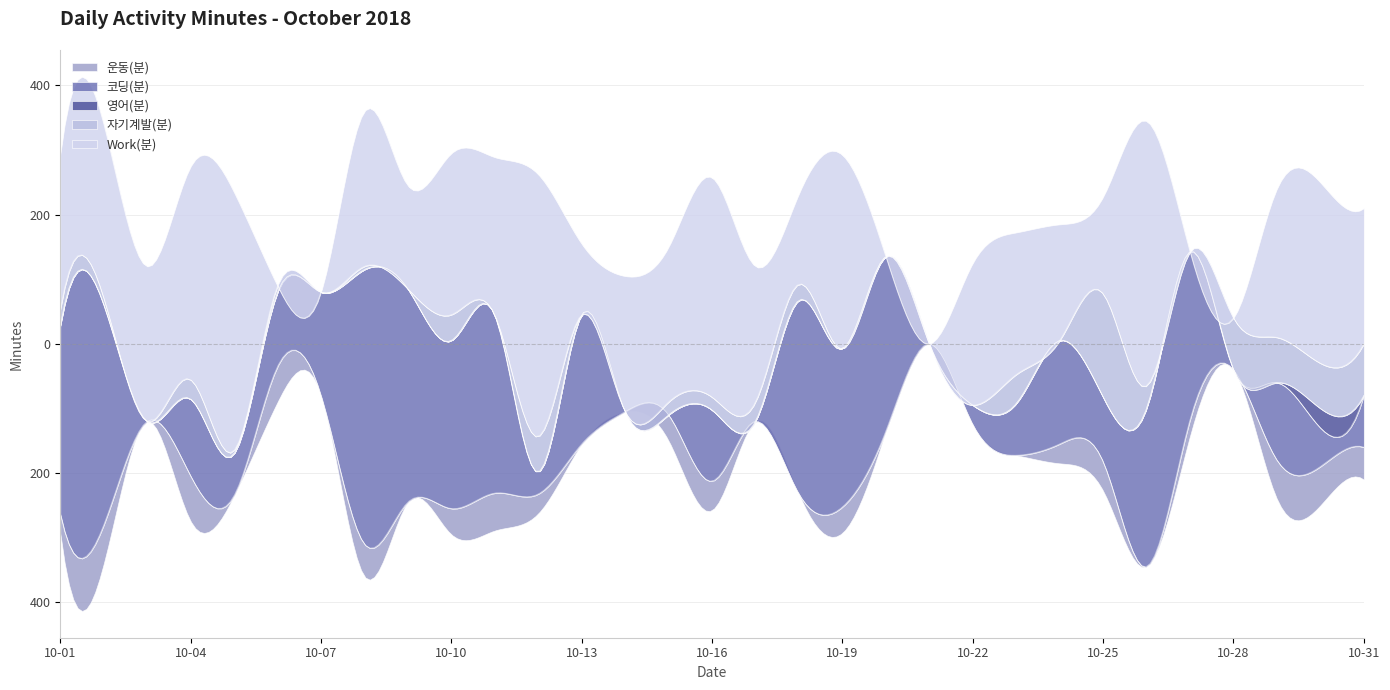

What is the value of the Work(분) point at the 24th from the left?

180